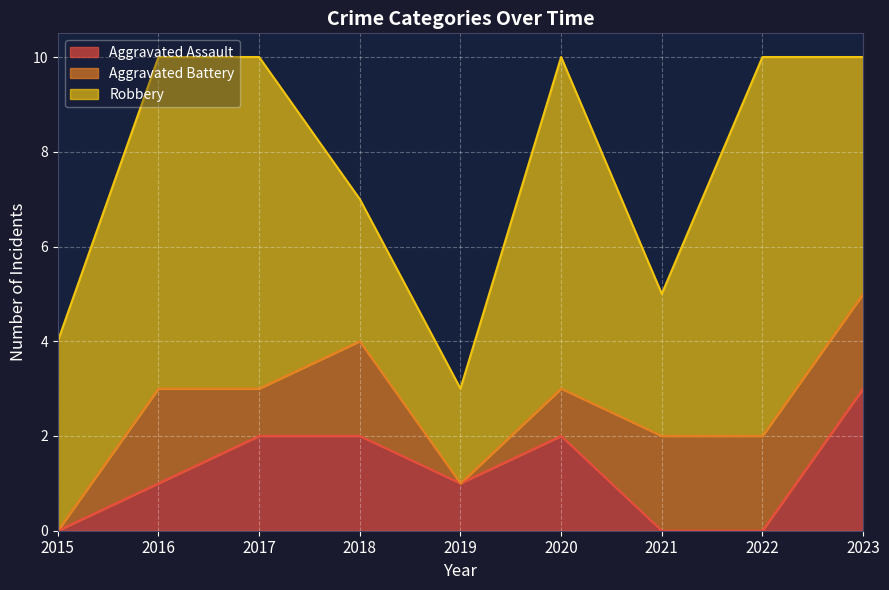

The value of Aggravated Battery at 2021 is 3. True or false?

False